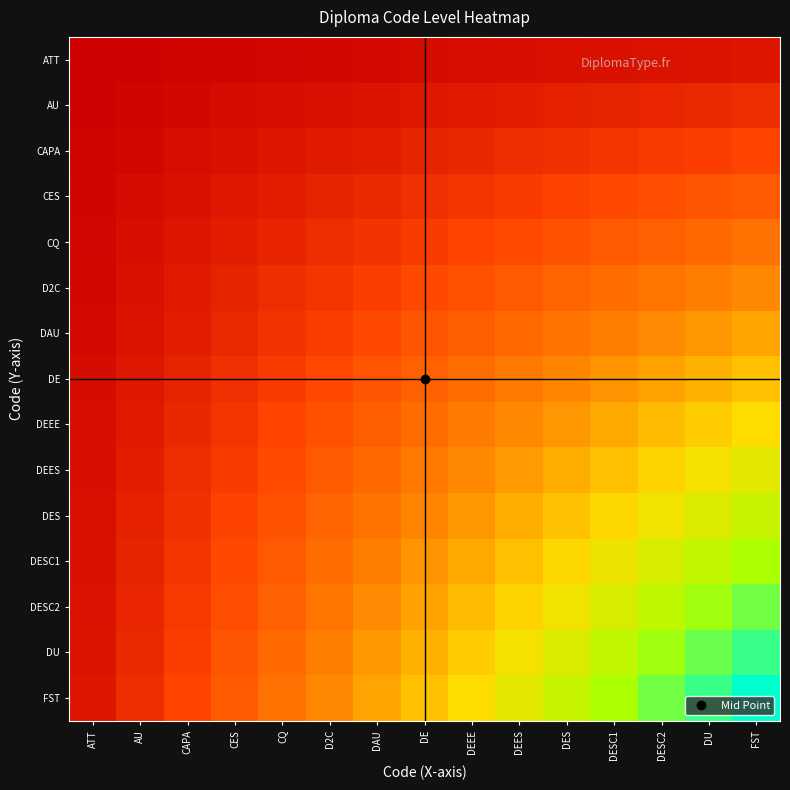

List the series in order of their peak value, highest first.

FST, DU, DESC2, DESC1, DES, DEES, DEEE, DE, DAU, D2C, CQ, CES, CAPA, AU, ATT